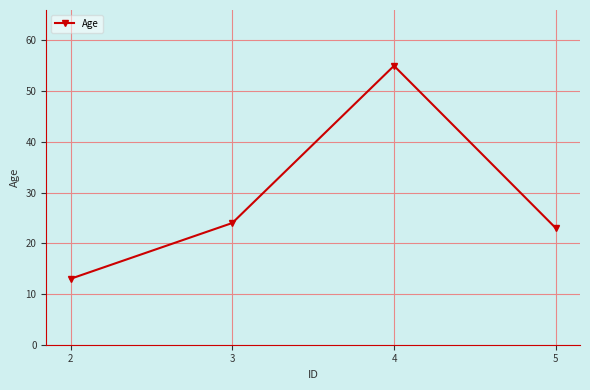

At which category does the chart reach its minimum across all series?

2